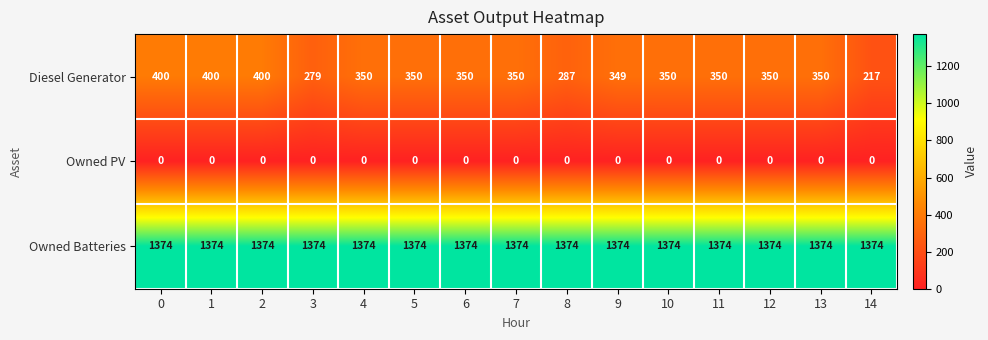

Is it true that Diesel Generator equals 564 at 7?

False